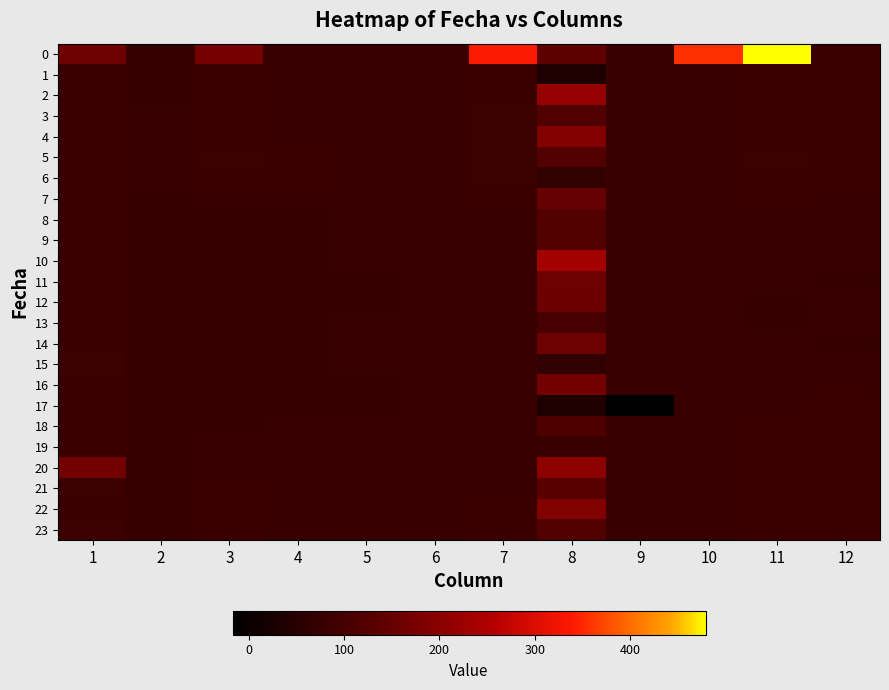

Reading left to right, what are all the values shown in this chart?

0: 1=159.9	2=76.4	3=170.0	4=79.4	5=78.9	6=78.1	7=338.2	8=138.4	9=78.7	10=355.7	11=479.3	12=81.0
1: 1=81.4	2=76.3	3=81.2	4=79.3	5=78.1	6=78.1	7=81.4	8=36.2	9=78.5	10=77.9	11=81.6	12=80.9
2: 1=81.4	2=76.8	3=81.4	4=79.5	5=78.1	6=77.8	7=81.8	8=215.9	9=78.7	10=77.9	11=81.6	12=80.9
3: 1=81.4	2=77.9	3=81.5	4=79.9	5=78.3	6=78.2	7=82.3	8=117.8	9=78.4	10=77.9	11=81.5	12=81.0
4: 1=81.4	2=78.2	3=81.3	4=79.9	5=78.4	6=77.7	7=82.3	8=188.9	9=78.7	10=78.0	11=81.5	12=81.2
5: 1=81.4	2=78.2	3=82.0	4=80.0	5=78.0	6=78.3	7=82.5	8=122.3	9=78.4	10=77.9	11=81.9	12=81.1
6: 1=81.6	2=77.8	3=81.7	4=80.1	5=78.1	6=78.3	7=82.1	8=69.6	9=79.0	10=78.1	11=81.3	12=80.8
7: 1=81.4	2=76.6	3=78.7	4=78.4	5=78.1	6=78.4	7=80.7	8=152.2	9=78.3	10=77.7	11=80.0	12=79.5
8: 1=81.7	2=75.5	3=76.5	4=76.5	5=77.2	6=78.2	7=78.9	8=121.1	9=79.4	10=77.5	11=78.2	12=78.2
9: 1=81.7	2=75.4	3=75.5	4=76.0	5=77.3	6=77.8	7=78.6	8=122.5	9=78.7	10=77.8	11=77.4	12=77.5
10: 1=81.4	2=74.8	3=75.4	4=76.6	5=77.1	6=77.8	7=78.4	8=235.5	9=77.8	10=77.7	11=77.3	12=77.9
11: 1=81.7	2=74.7	3=75.9	4=76.5	5=77.0	6=77.6	7=78.5	8=160.4	9=77.8	10=78.0	11=77.2	12=76.8
12: 1=81.6	2=75.2	3=75.6	4=76.7	5=76.8	6=77.9	7=78.1	8=159.3	9=78.2	10=78.1	11=76.6	12=77.3
13: 1=81.0	2=75.1	3=75.8	4=76.7	5=77.2	6=77.6	7=78.5	8=102.3	9=78.1	10=78.3	11=77.0	12=77.3
14: 1=81.7	2=75.2	3=75.4	4=76.3	5=77.2	6=77.9	7=78.6	8=160.8	9=77.8	10=77.5	11=77.3	12=76.6
15: 1=82.0	2=74.9	3=75.4	4=76.6	5=78.2	6=77.8	7=78.4	8=66.1	9=79.0	10=78.6	11=77.2	12=77.5
16: 1=81.9	2=75.1	3=75.5	4=76.1	5=76.7	6=77.5	7=78.2	8=167.2	9=78.5	10=78.8	11=78.3	12=77.4
17: 1=81.8	2=75.0	3=75.1	4=76.3	5=77.0	6=78.0	7=78.4	8=33.5	9=-17.0	10=78.9	11=78.8	12=80.1
18: 1=81.7	2=74.8	3=74.2	4=78.2	5=77.2	6=77.7	7=78.7	8=113.6	9=78.3	10=78.4	11=80.0	12=80.9
19: 1=81.5	2=74.6	3=77.1	4=79.0	5=77.1	6=77.6	7=78.7	8=79.4	9=78.7	10=78.1	11=80.4	12=81.0
20: 1=166.5	2=74.4	3=79.2	4=79.1	5=77.1	6=77.7	7=79.3	8=204.5	9=78.0	10=78.0	11=81.3	12=80.9
21: 1=84.3	2=74.8	3=80.5	4=79.0	5=77.4	6=77.9	7=79.8	8=130.8	9=77.9	10=77.8	11=81.1	12=80.9
22: 1=81.5	2=75.1	3=80.8	4=79.6	5=77.6	6=77.7	7=80.6	8=188.5	9=77.6	10=77.9	11=81.6	12=81.0
23: 1=84.1	2=75.4	3=80.9	4=79.1	5=77.7	6=78.0	7=80.9	8=120.7	9=78.1	10=78.2	11=81.7	12=80.8